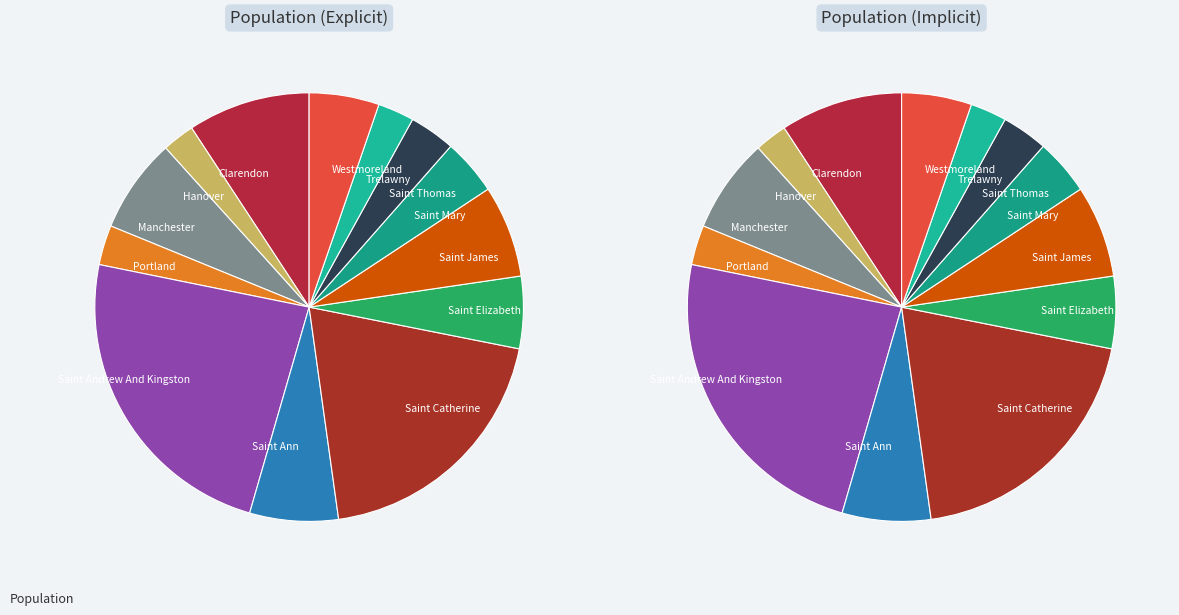

What is the smallest slice in the pie chart?

Hanover